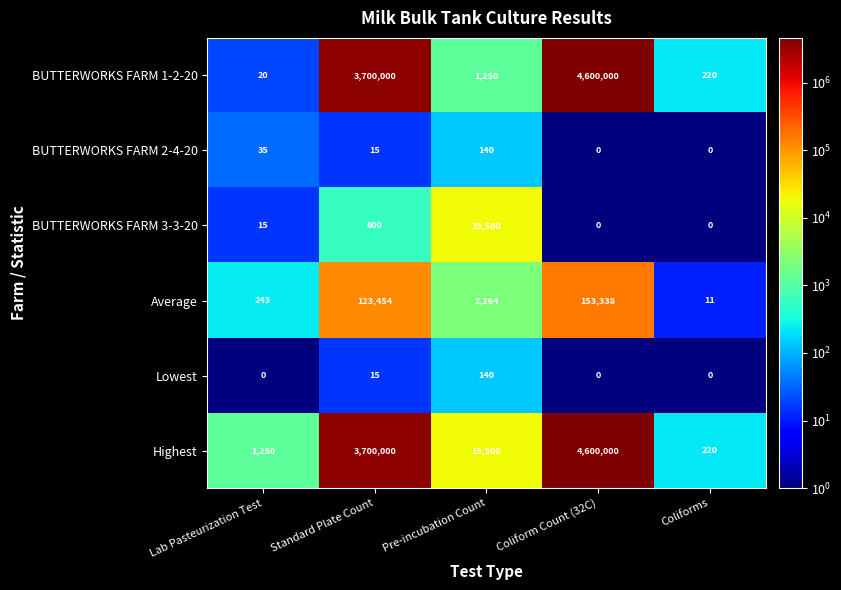

What is the spread (max minus min) of values at Lab Pasteurization Test?

1250